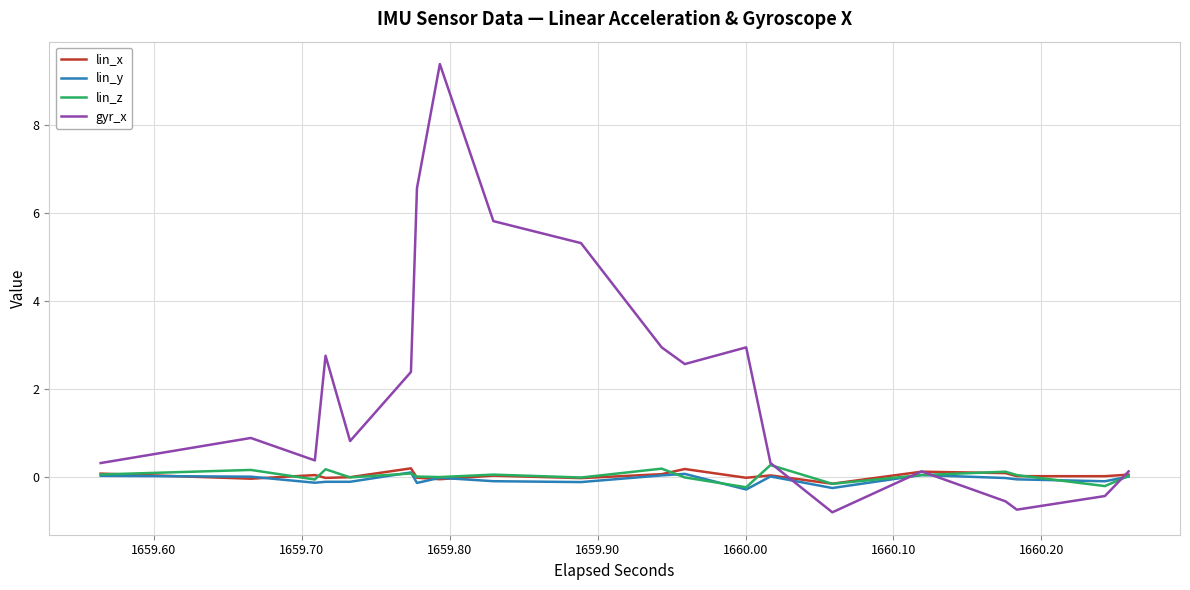

What are all the series names shown in the legend?

lin_x, lin_y, lin_z, gyr_x